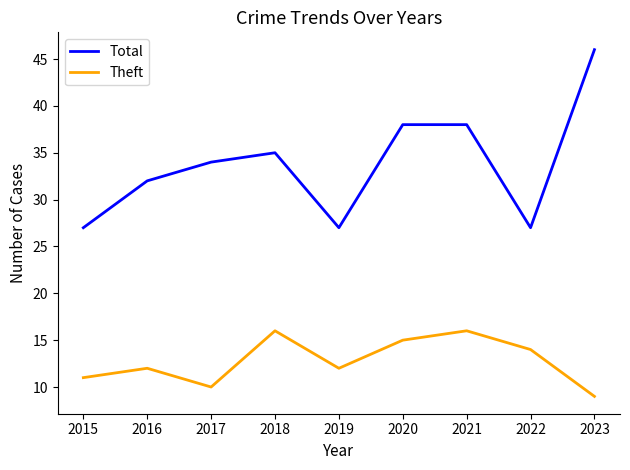

The Theft series shows 12 at 2016. True or false?

True